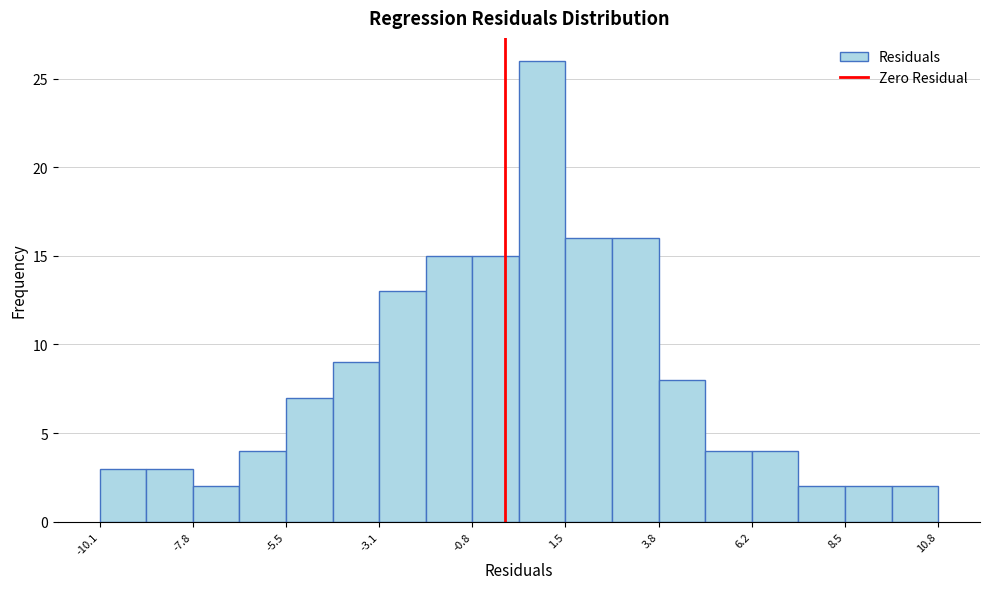

Around what value on the x-axis is the tallest bar? Give the approximate position of its centre, as read against the axis.

1.0